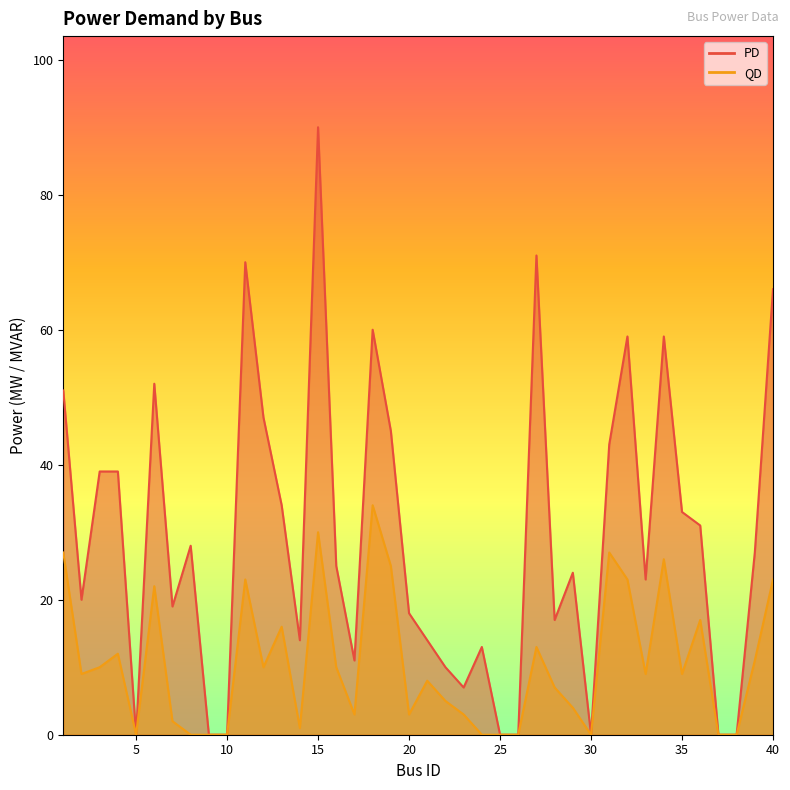

Reading left to right, what are all the values shown in this chart?

PD: 51	20	39	39	0	52	19	28	0	0	70	47	34	14	90	25	11	60	45	18	14	10	7	13	0	0	71	17	24	0	43	59	23	59	33	31	0	0	27	66
QD: 27	9	10	12	0	22	2	0	0	0	23	10	16	1	30	10	3	34	25	3	8	5	3	0	0	0	13	7	4	0	27	23	9	26	9	17	0	0	11	23